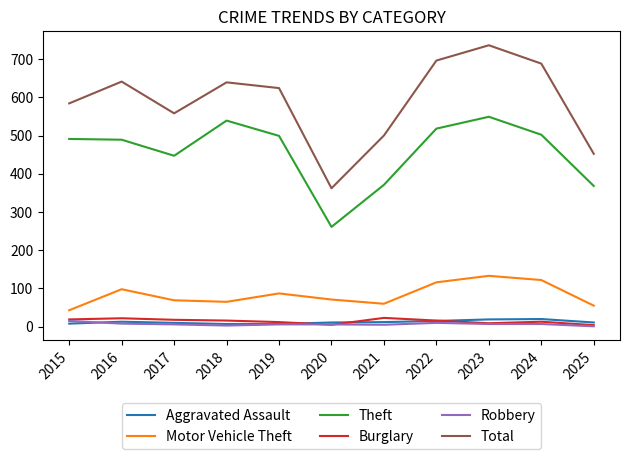

Which series changed the most between 2015 and 2023?

Total